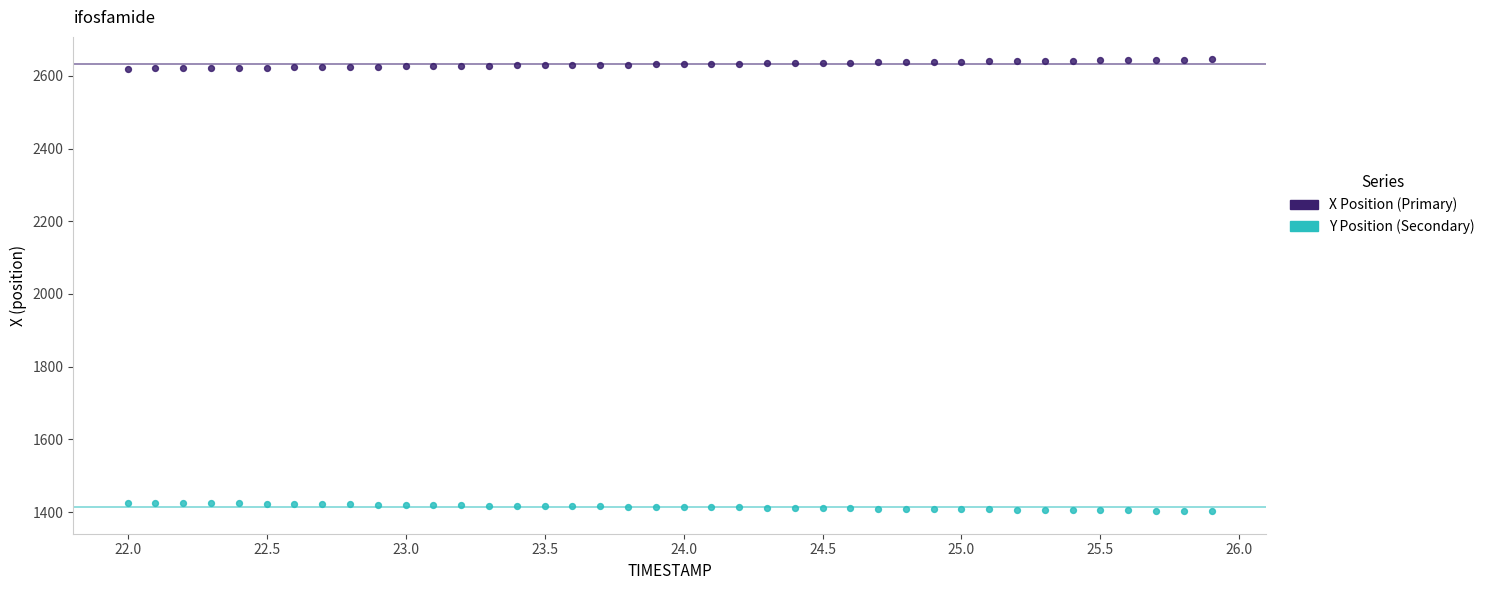

Across all data points, what is the range of X values (max minus min)?

3.9